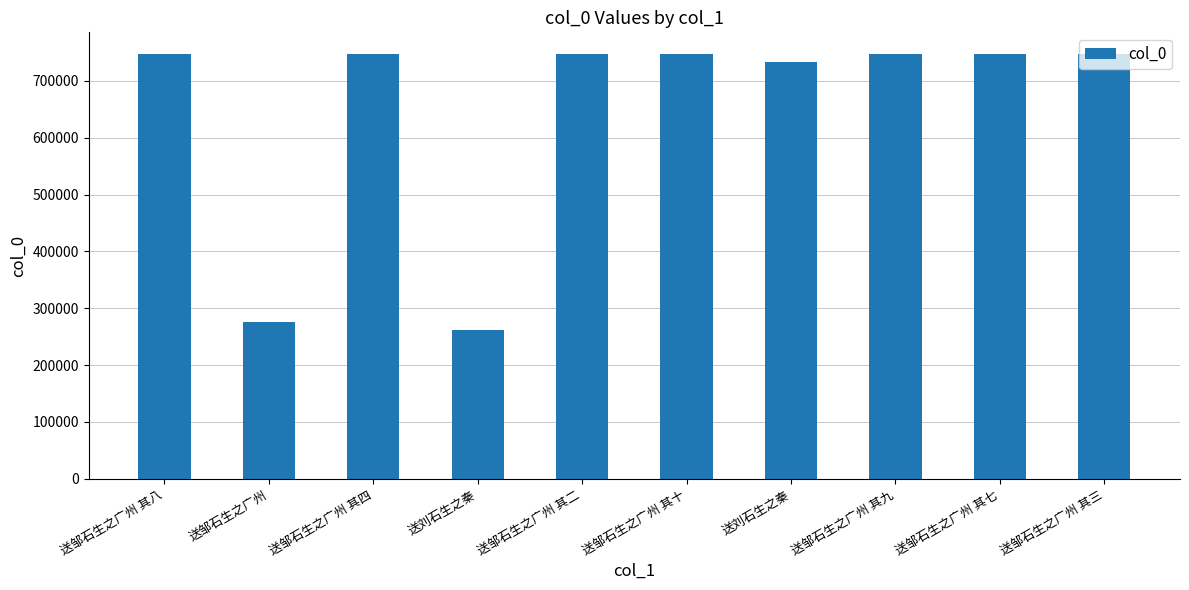

Reading right to left, list all the values displayed in this chart.

送邹石生之广州 其三=748049	送邹石生之广州 其七=748053	送邹石生之广州 其九=748055	送刘石生之秦=733594	送邹石生之广州 其十=748056	送邹石生之广州 其二=748048	送刘石生之秦=261784	送邹石生之广州 其四=748050	送邹石生之广州=276045	送邹石生之广州 其八=748054